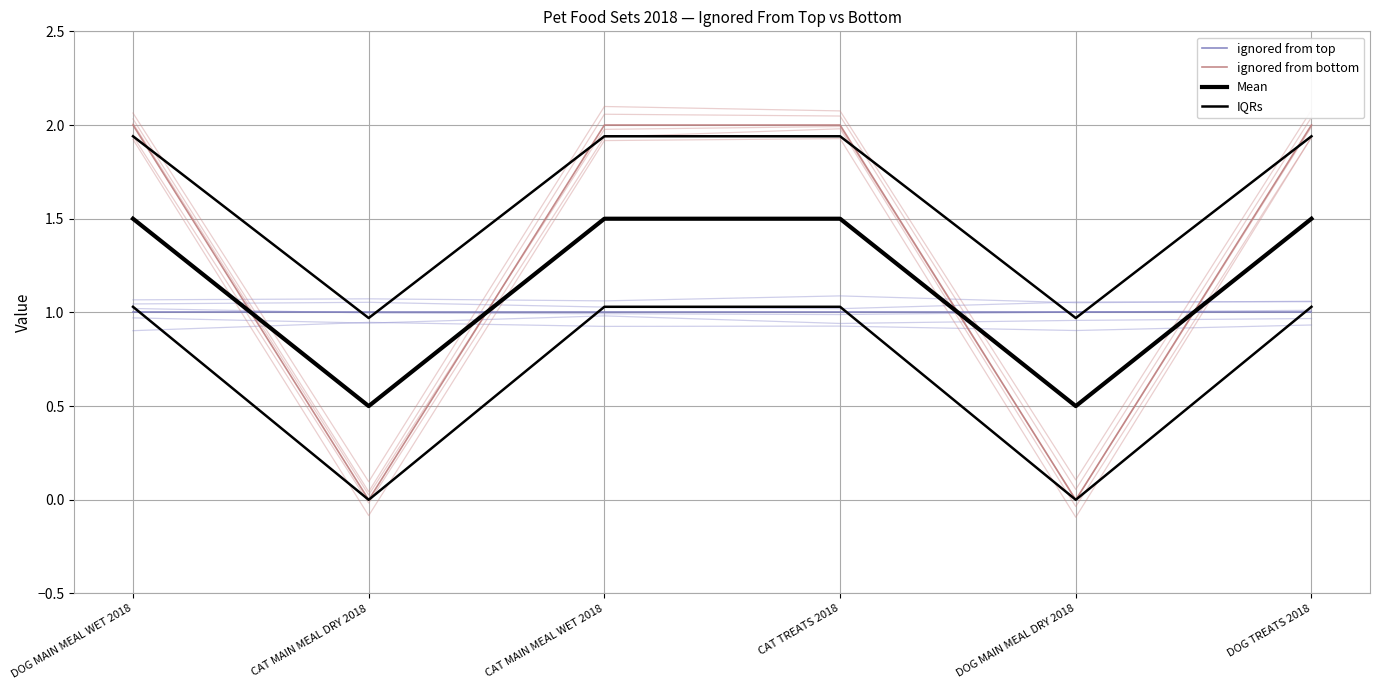

At which category does the chart reach its peak across all series?

DOG MAIN MEAL WET 2018